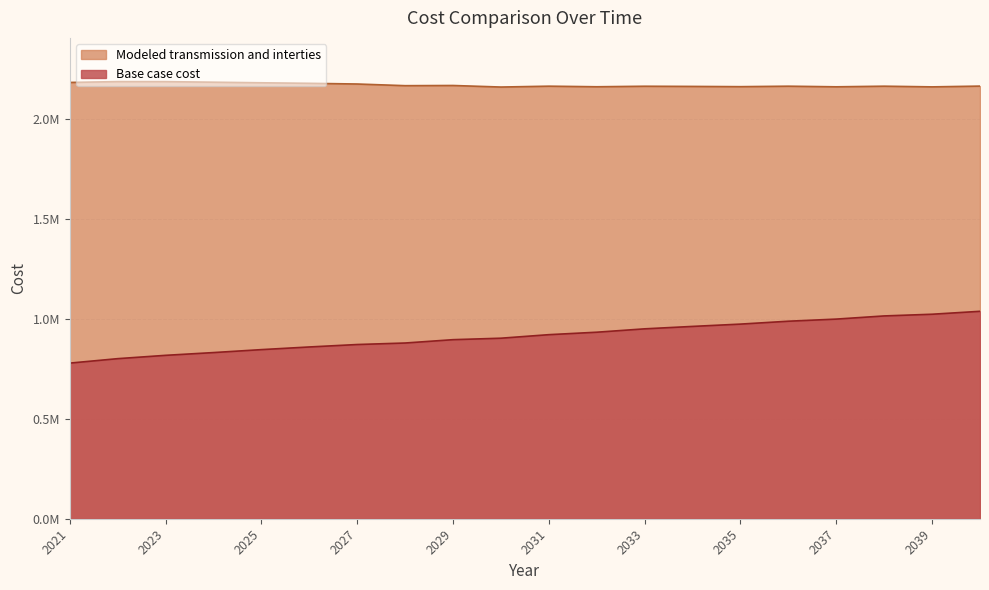

What is the difference between the second highest and second lowest values in the Base case cost series?

222063.2